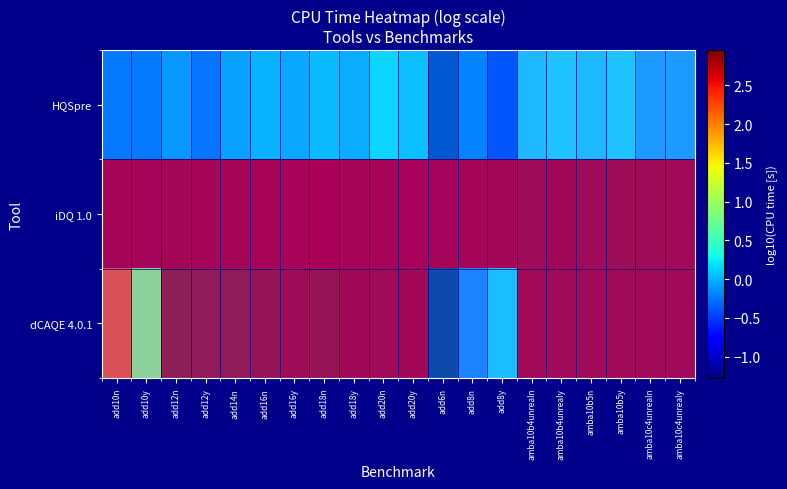

Rank the categories by HQSpre value from lowest to highest.

add6n, add8y, add10n, add8n, add10y, add12n, add12y, add14n, add16n, add16y, add18n, add18y, add20y, add20n, amba10c4unrealy, amba10c4unrealn, amba10b4unrealy, amba10b5n, amba10b5y, amba10b4unrealn